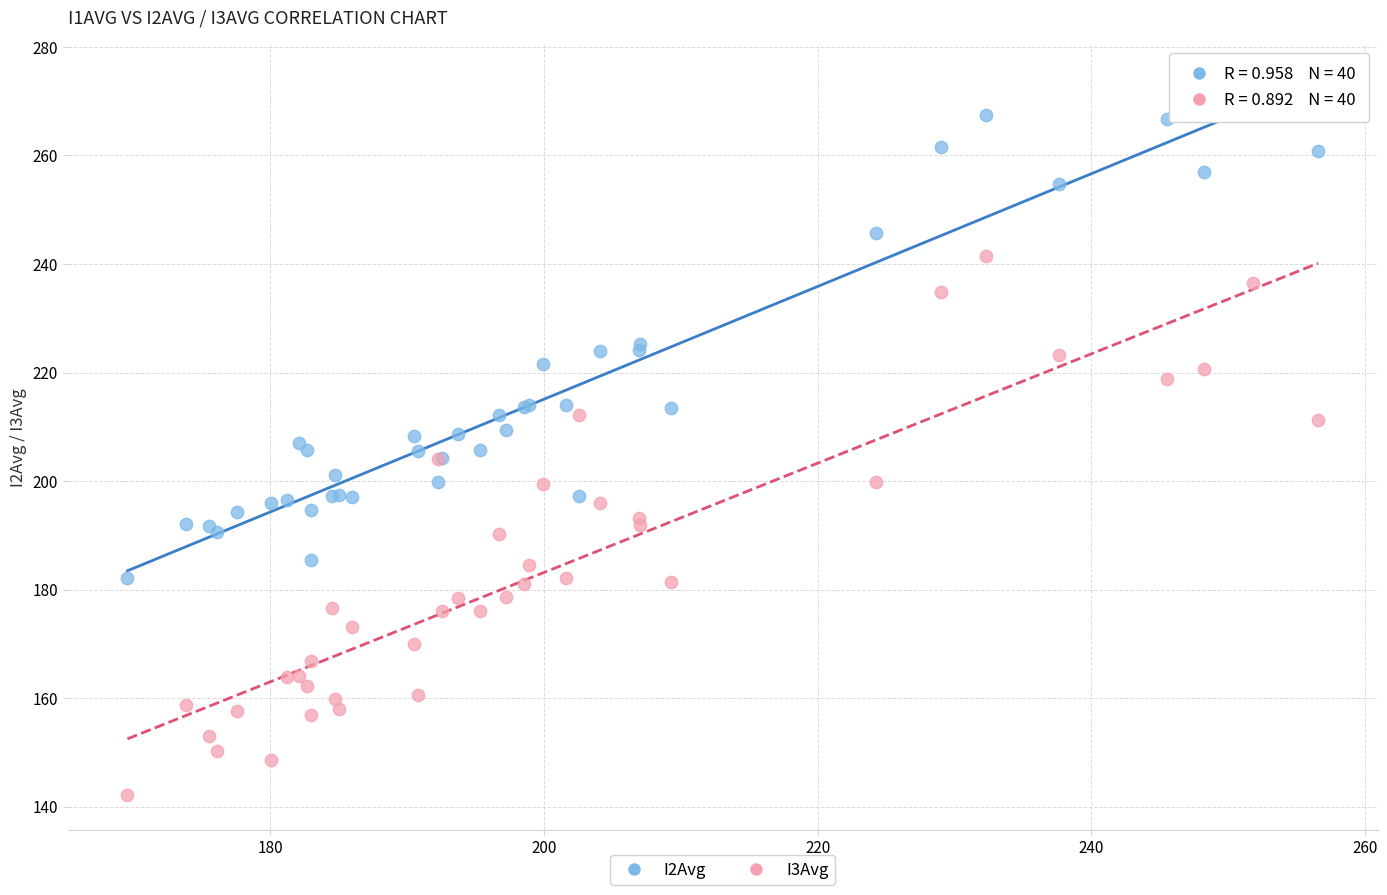

Which series contains the highest Y value?

I2Avg